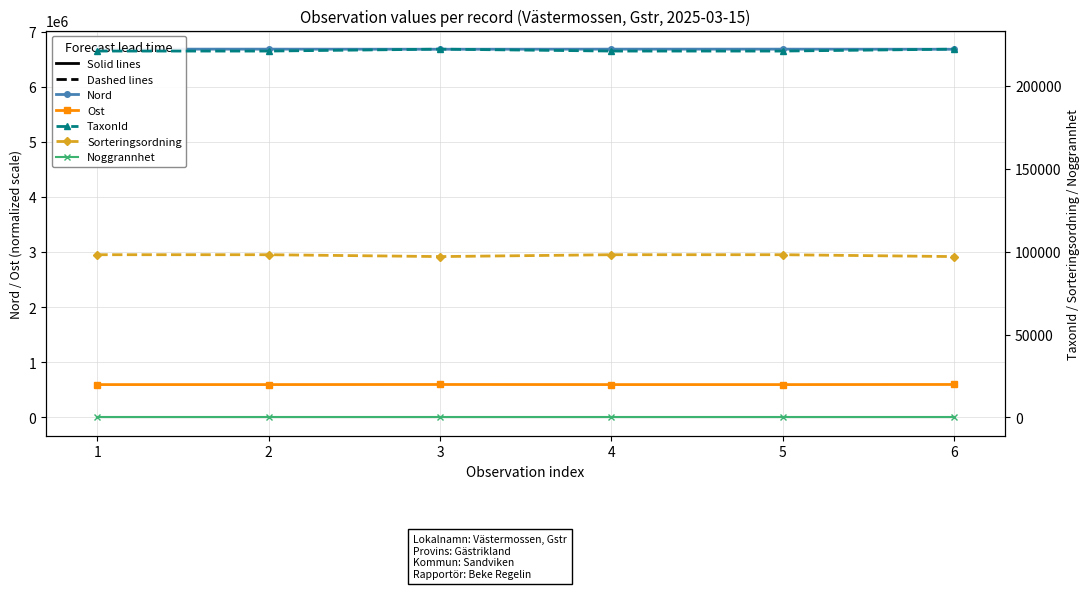

Between 1 and 5, which series saw the biggest shift?

Nord